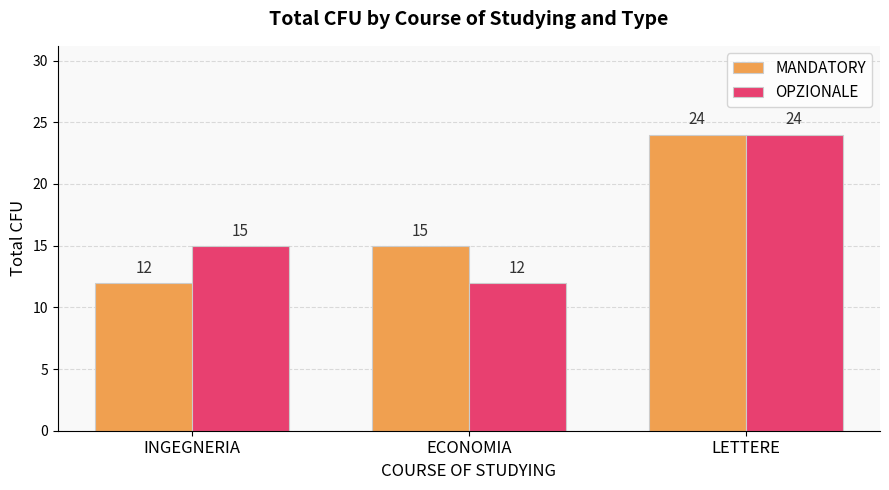

Between INGEGNERIA and LETTERE, which series saw the biggest shift?

MANDATORY